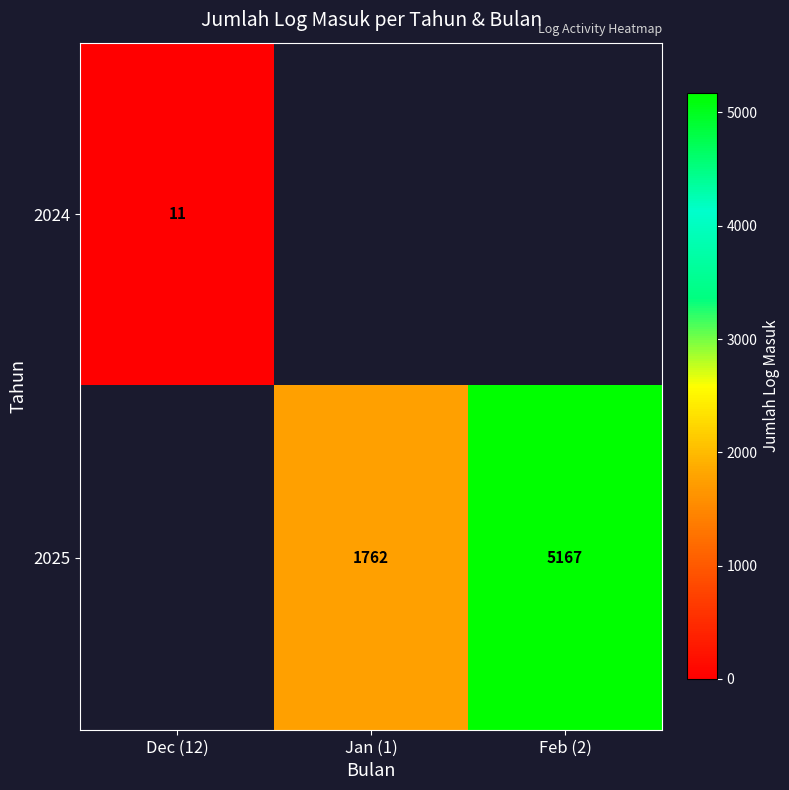

True or false: 2025 has a value of 5167 at Feb (2).

True